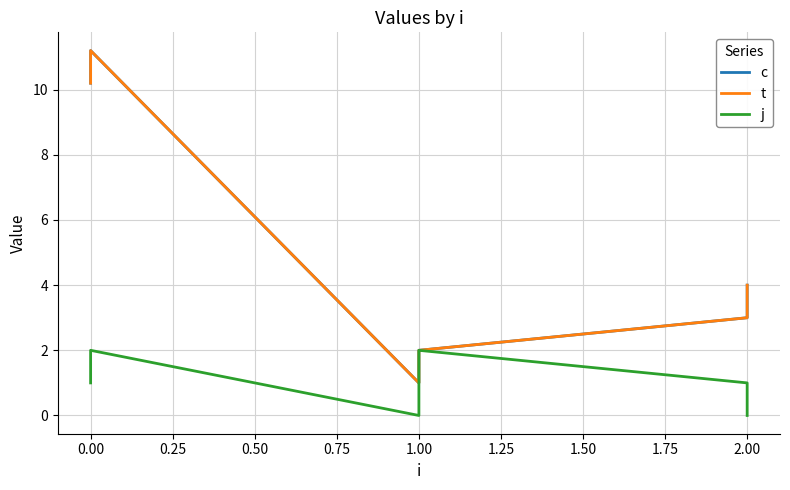

What position from the left is 0.50?

4